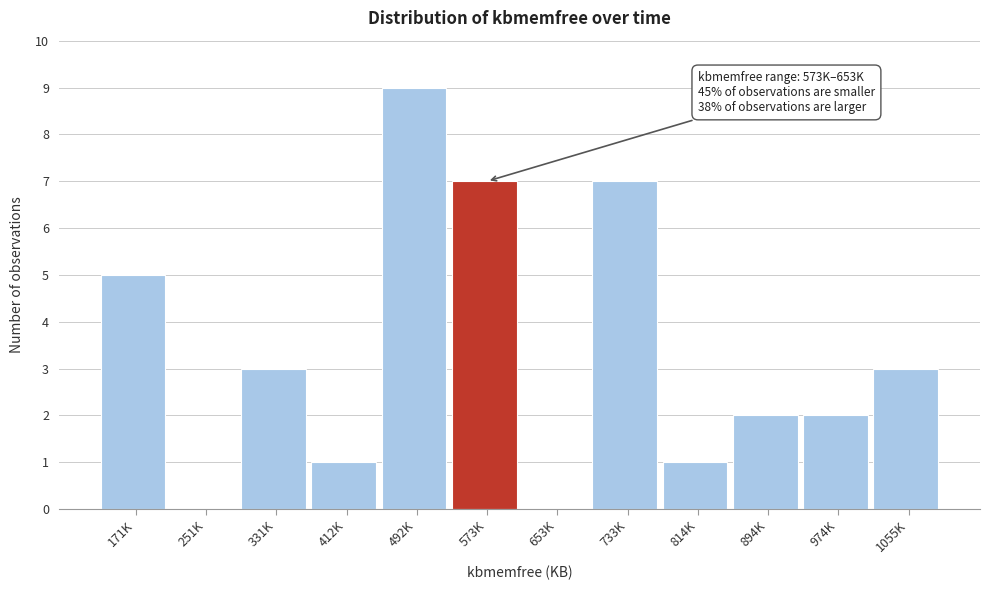

Reading right to left, extract all data points from this chart.

1055K=3	974K=2	894K=2	814K=1	733K=7	653K=0	573K=7	492K=9	412K=1	331K=3	251K=0	171K=5